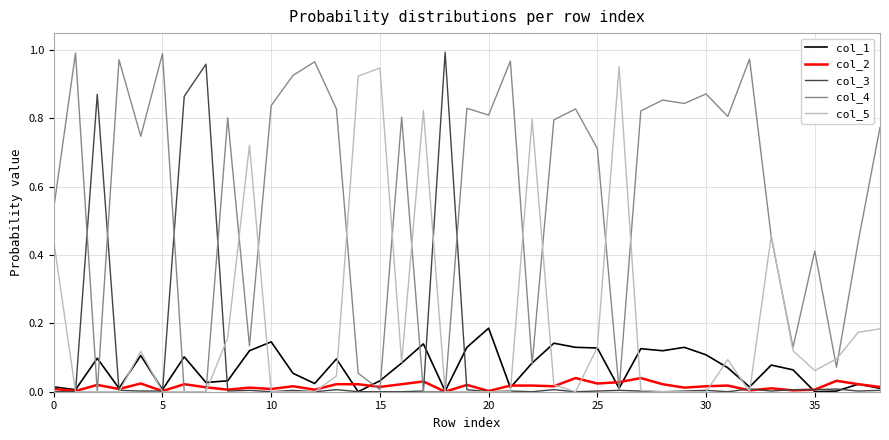

Which series has the largest total across all categories?

col_4